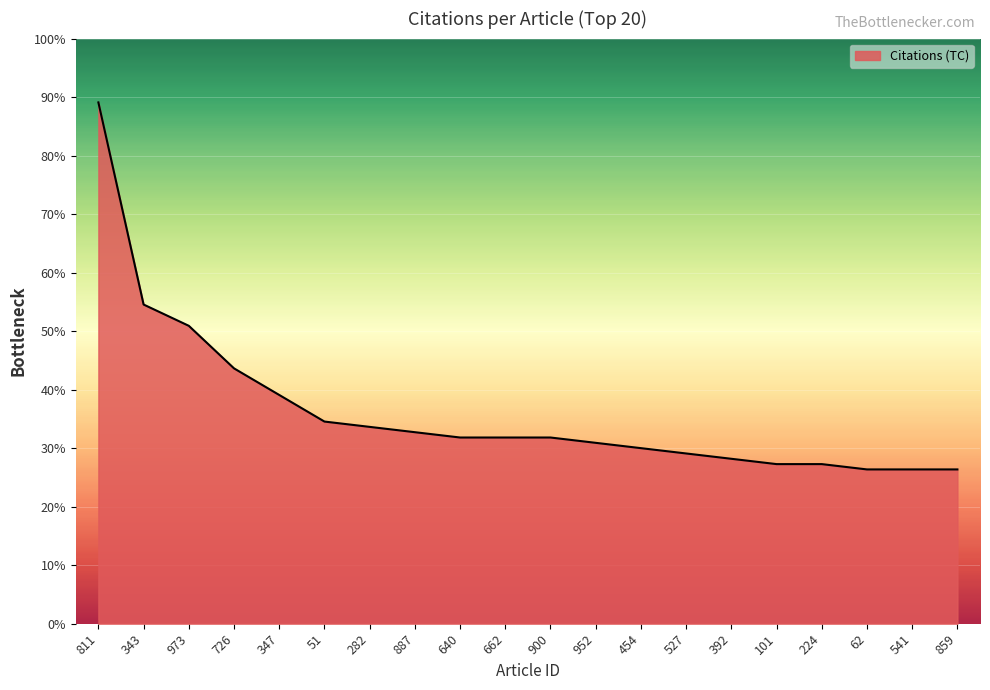

Rank the categories by value from highest to lowest.

811, 343, 973, 726, 347, 51, 282, 887, 640, 662, 900, 952, 454, 527, 392, 101, 224, 62, 541, 859